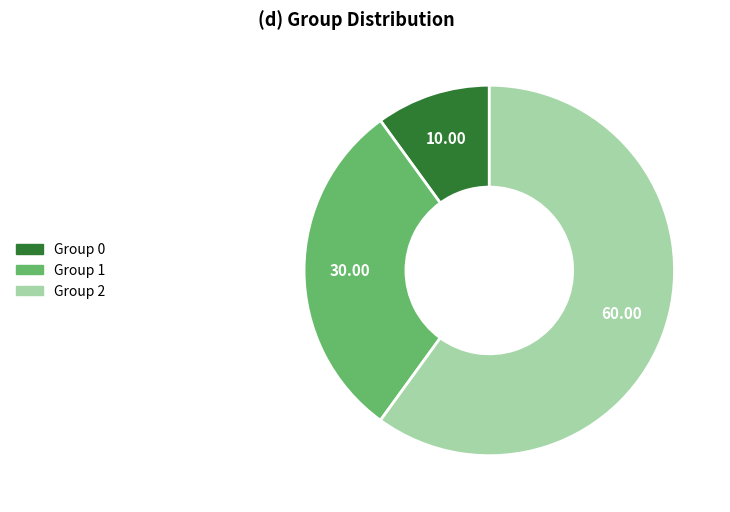

Does any single category account for the majority?

Yes